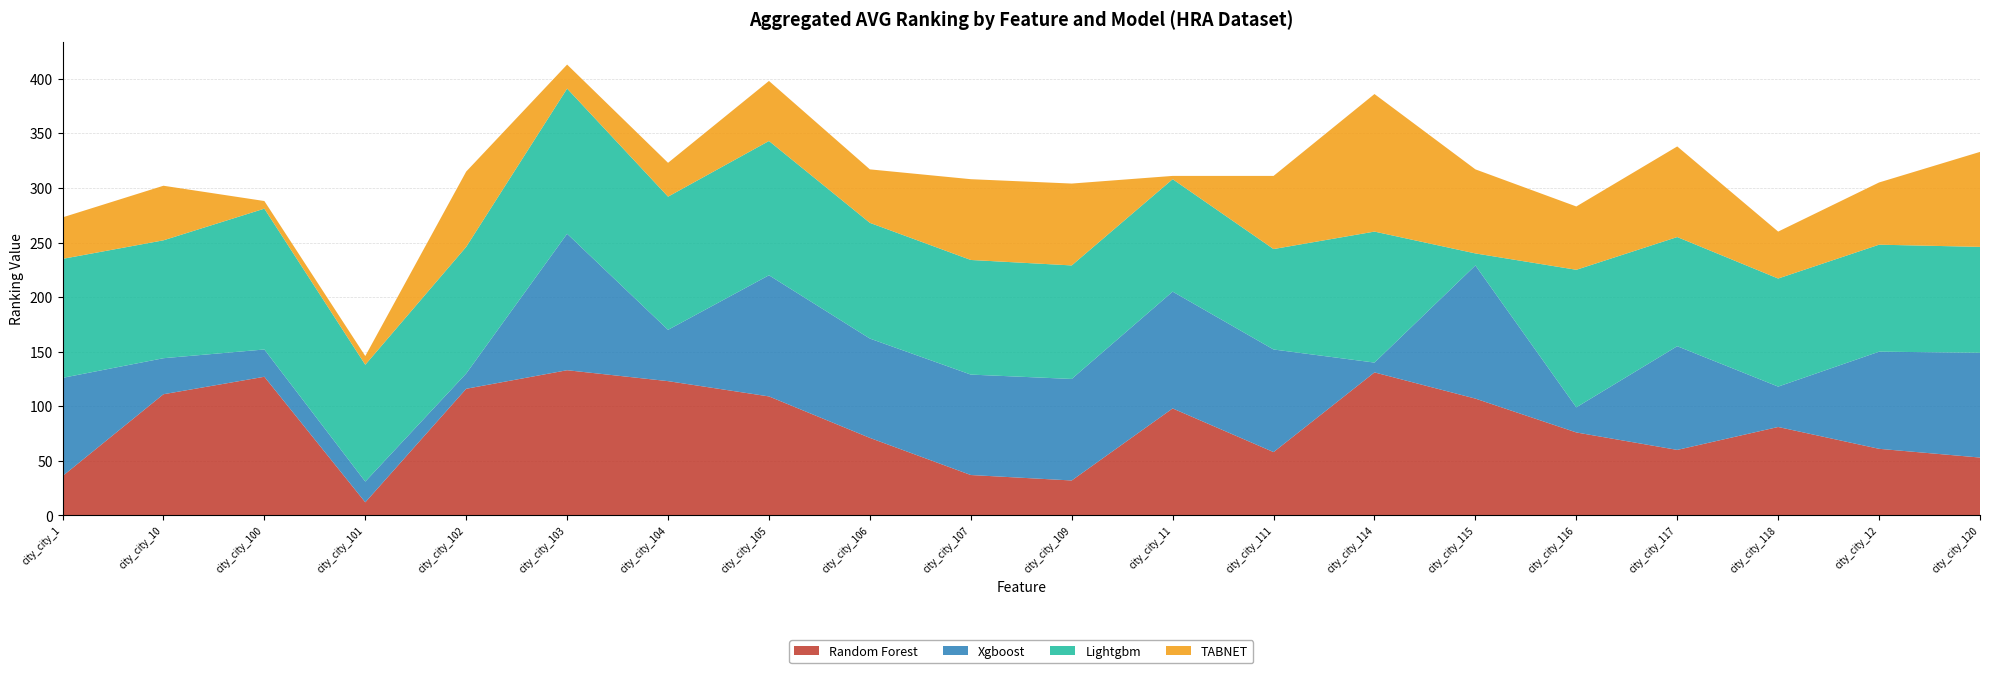

Reading left to right, what are all the values shown in this chart?

Random Forest: city_city_1=36	city_city_10=111	city_city_100=127	city_city_101=12	city_city_102=116	city_city_103=133	city_city_104=123	city_city_105=109	city_city_106=71	city_city_107=37	city_city_109=32	city_city_11=98	city_city_111=58	city_city_114=131	city_city_115=107	city_city_116=76	city_city_117=60	city_city_118=81	city_city_12=61	city_city_120=53
Xgboost: city_city_1=90	city_city_10=33	city_city_100=25	city_city_101=19	city_city_102=14	city_city_103=125	city_city_104=47	city_city_105=111	city_city_106=91	city_city_107=92	city_city_109=93	city_city_11=107	city_city_111=94	city_city_114=9	city_city_115=122	city_city_116=23	city_city_117=95	city_city_118=37	city_city_12=89	city_city_120=96
Lightgbm: city_city_1=109	city_city_10=108	city_city_100=129	city_city_101=107	city_city_102=116	city_city_103=133	city_city_104=122	city_city_105=123	city_city_106=106	city_city_107=105	city_city_109=104	city_city_11=103	city_city_111=92	city_city_114=120	city_city_115=11	city_city_116=126	city_city_117=100	city_city_118=99	city_city_12=98	city_city_120=97
TABNET: city_city_1=38	city_city_10=50	city_city_100=7	city_city_101=8	city_city_102=69	city_city_103=22	city_city_104=31	city_city_105=55	city_city_106=49	city_city_107=74	city_city_109=75	city_city_11=3	city_city_111=67	city_city_114=126	city_city_115=77	city_city_116=58	city_city_117=83	city_city_118=43	city_city_12=57	city_city_120=87